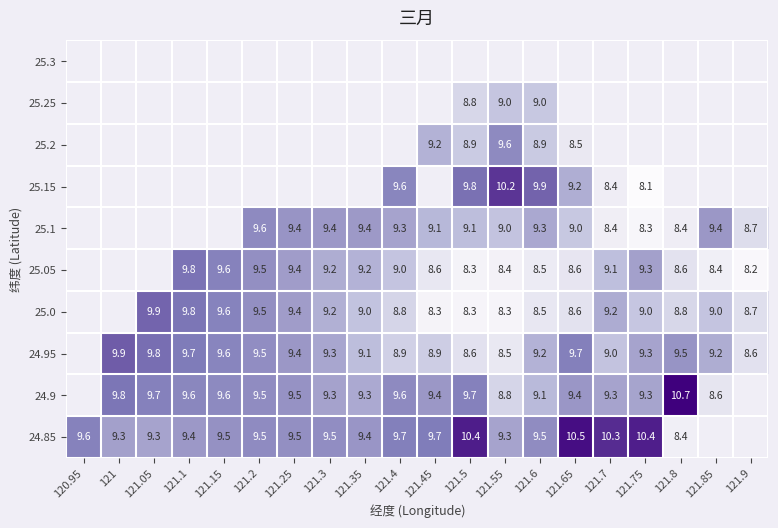

The 25.15 series shows 12.4 at 121.65. True or false?

False